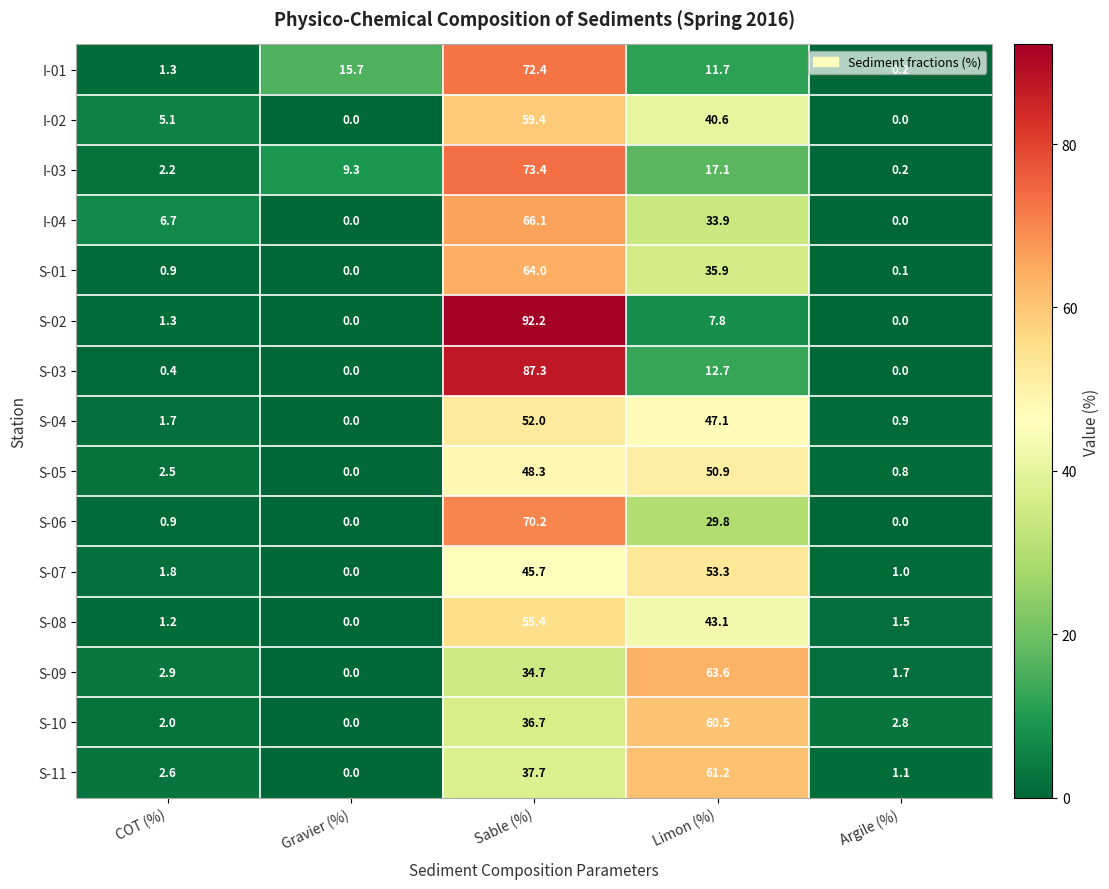

What is the sum of all S-10 values?

102.0